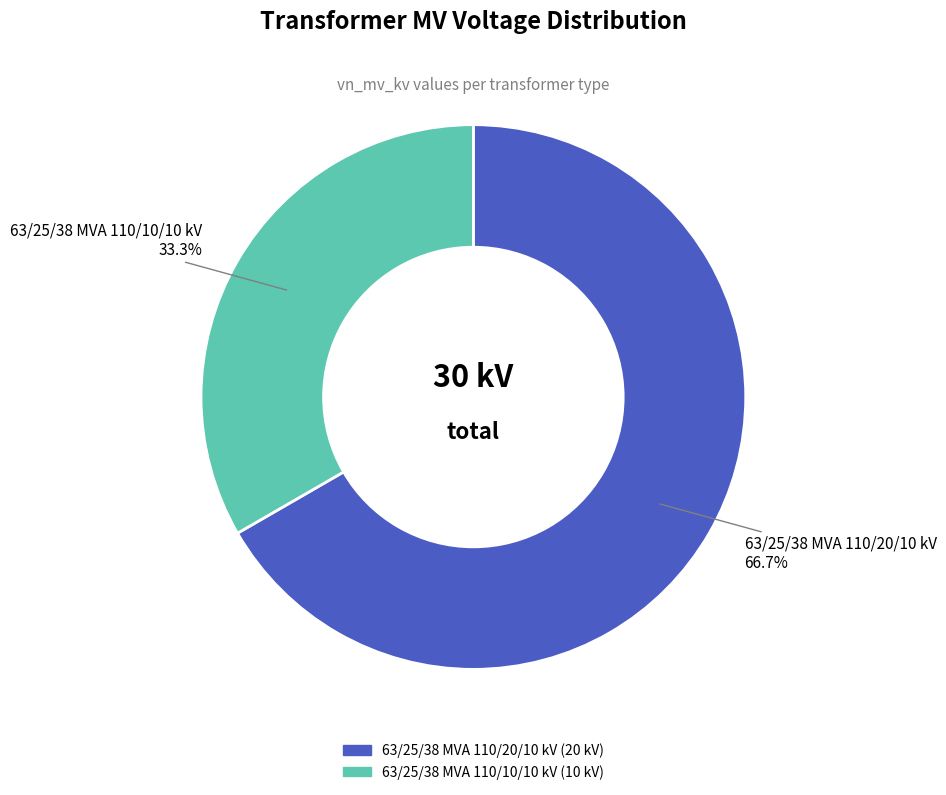

Which slice is the largest?

63/25/38 MVA 110/20/10 kV